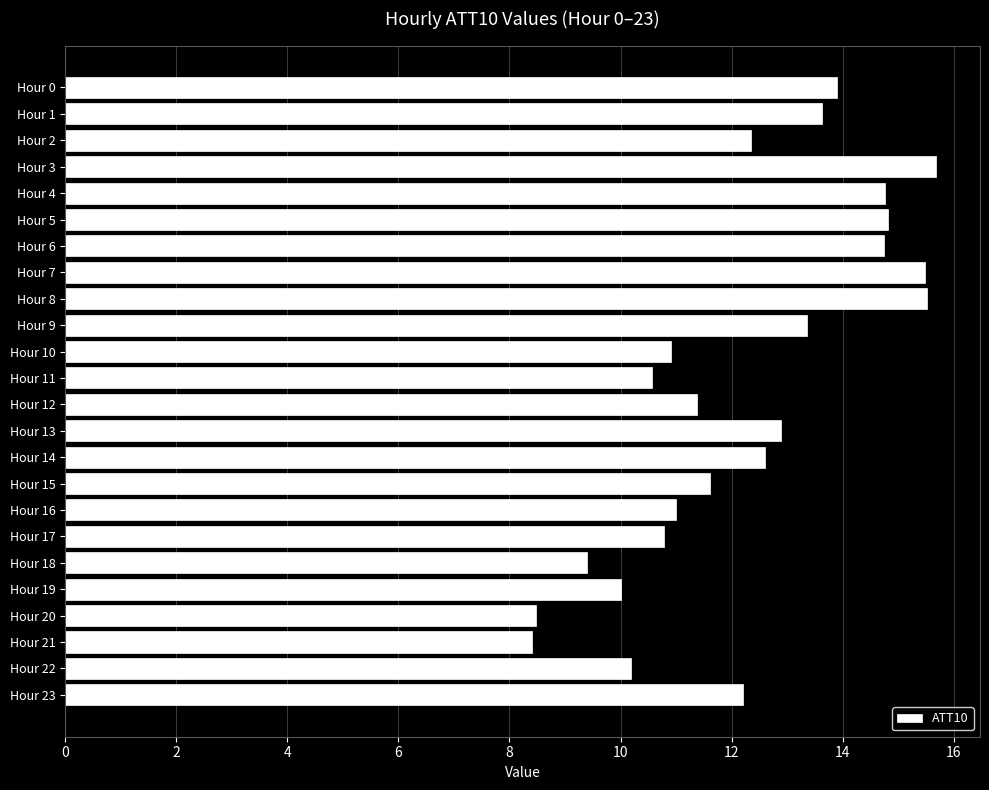

What is the difference between the maximum and minimum values?

7.3